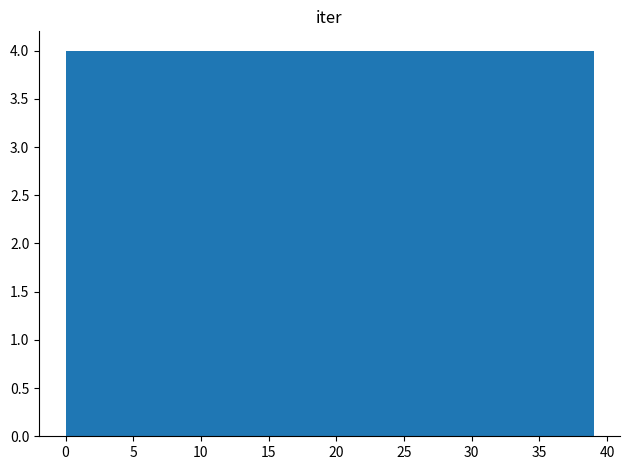

Reading left to right, transcribe this chart: for each bar, give the range it covers on the x-axis and its height. Neither the bar edges nor the heights are printed on the chart, so give them approximately, as read against the axes.

0.0 to 3.9: 4
3.9 to 7.8: 4
7.8 to 11.7: 4
11.7 to 15.6: 4
15.6 to 19.5: 4
19.5 to 23.4: 4
23.4 to 27.3: 4
27.3 to 31.2: 4
31.2 to 35.1: 4
35.1 to 39.0: 4